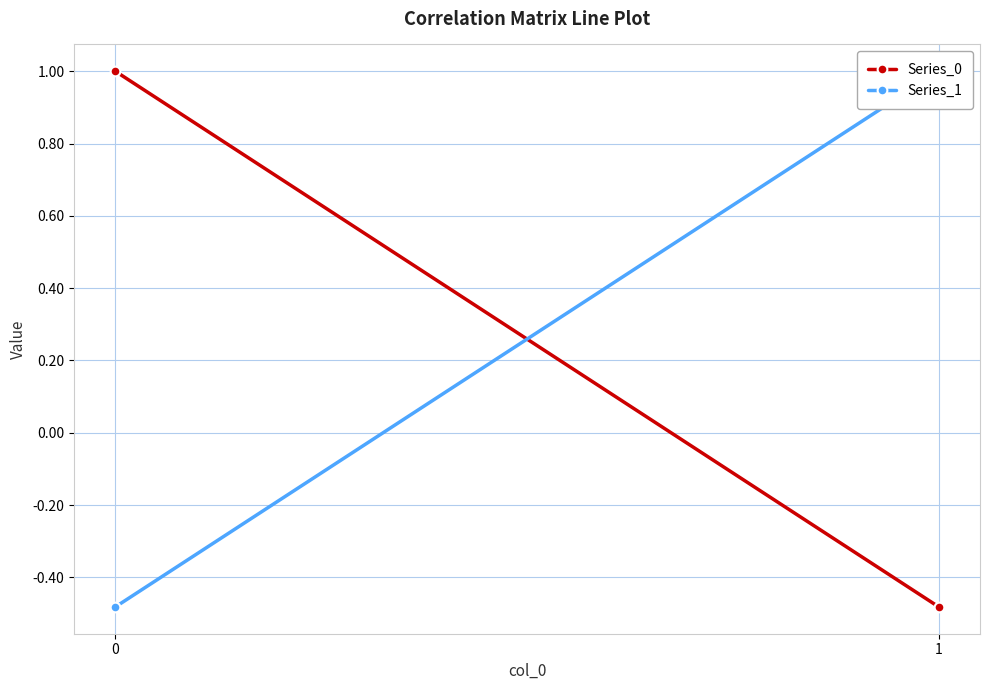

What is the sum of the Series_1 values at 0 and 1?

0.5